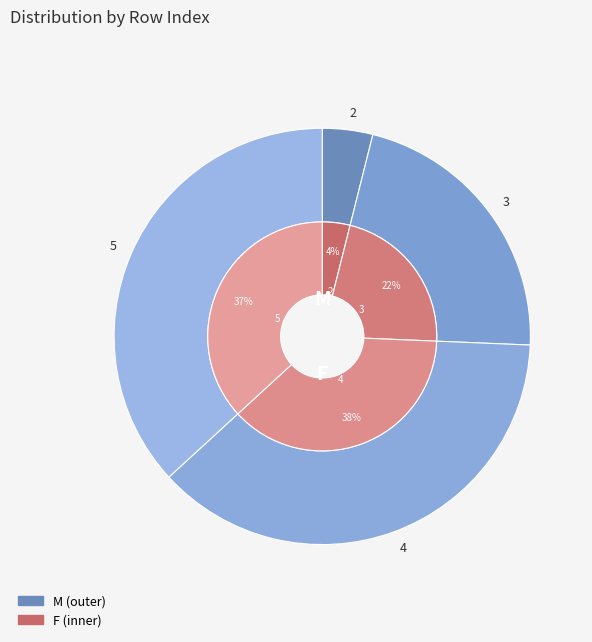

Which category has the smallest portion of the pie?

2